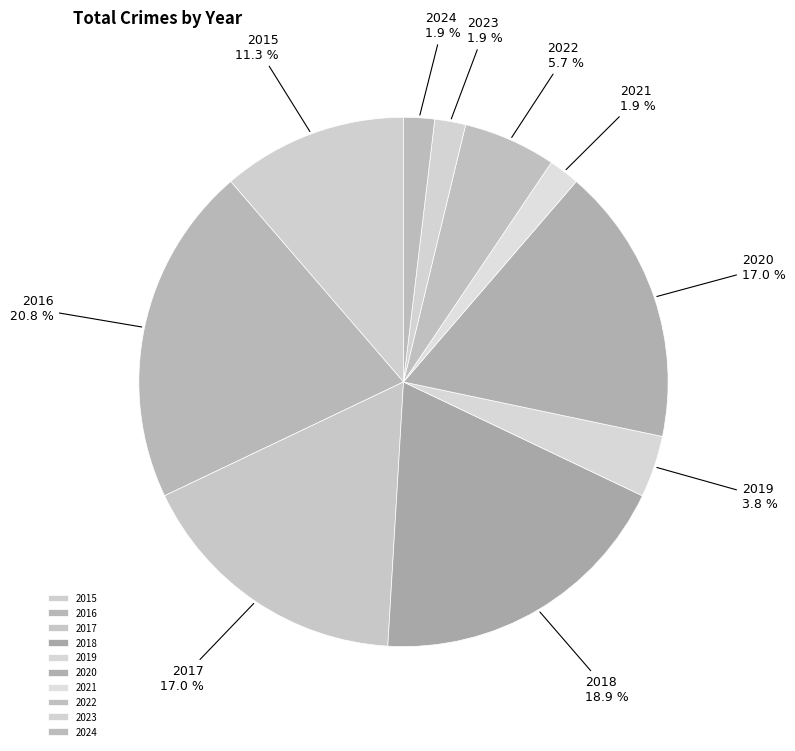

Is the sum of 2020 and 2018 greater than half?

No